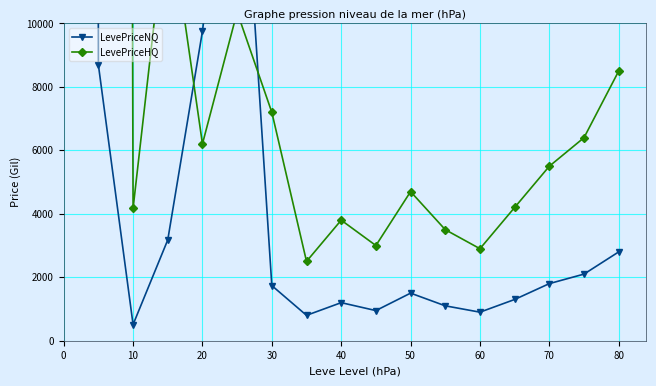

True or false: LevePriceNQ has a value of 974.7 at 30.

False